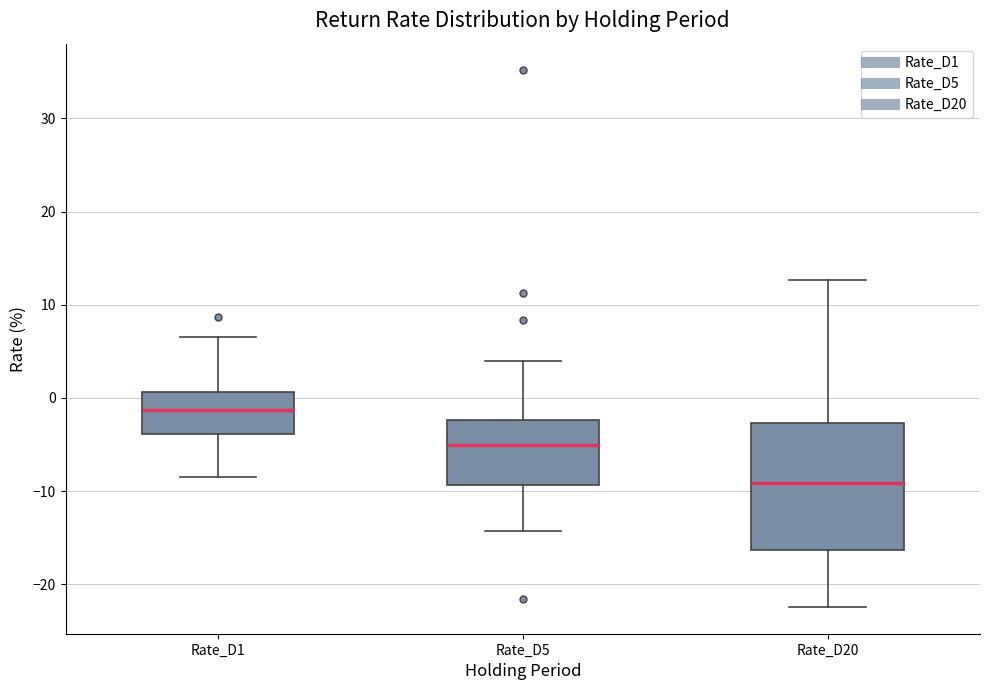

Which box has the lowest median line?

Rate_D20